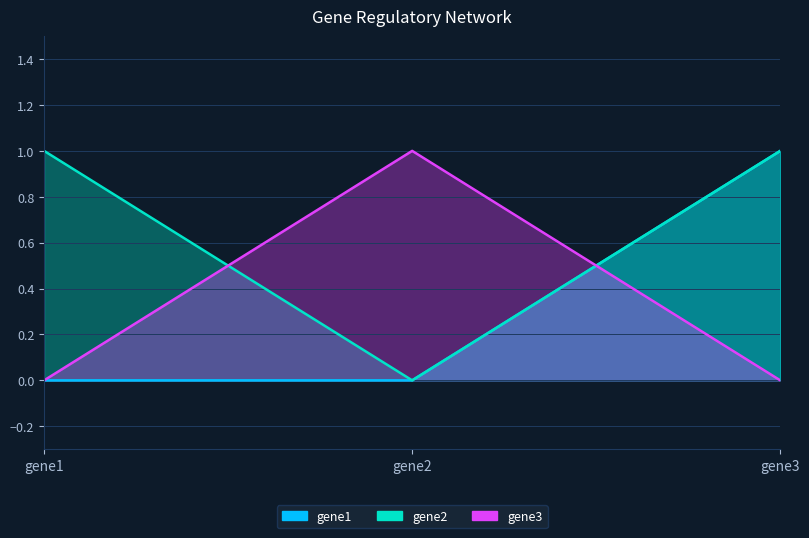

At which category does the chart reach its peak across all series?

gene3